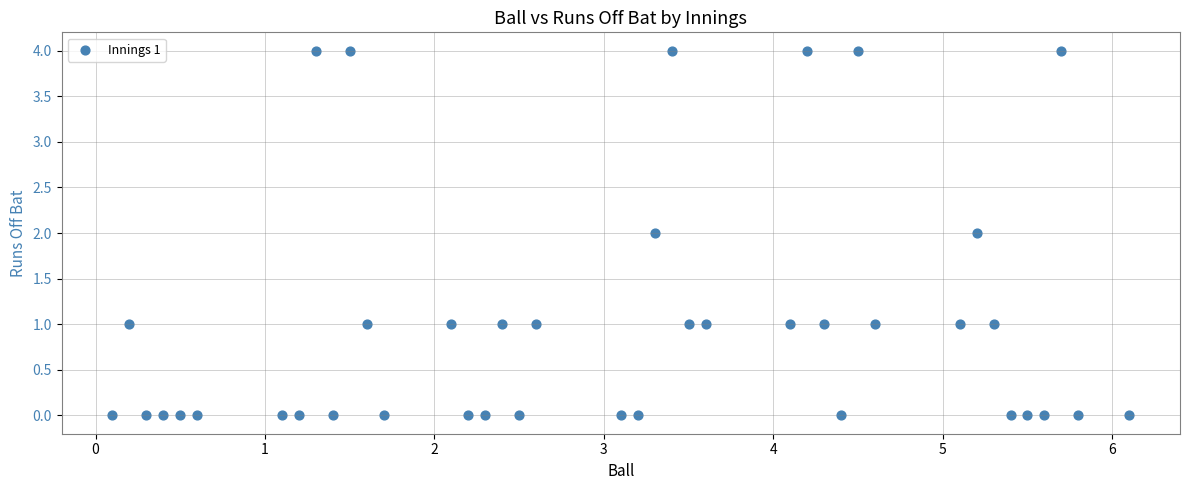

What is the range of Y values (max minus min)?

4